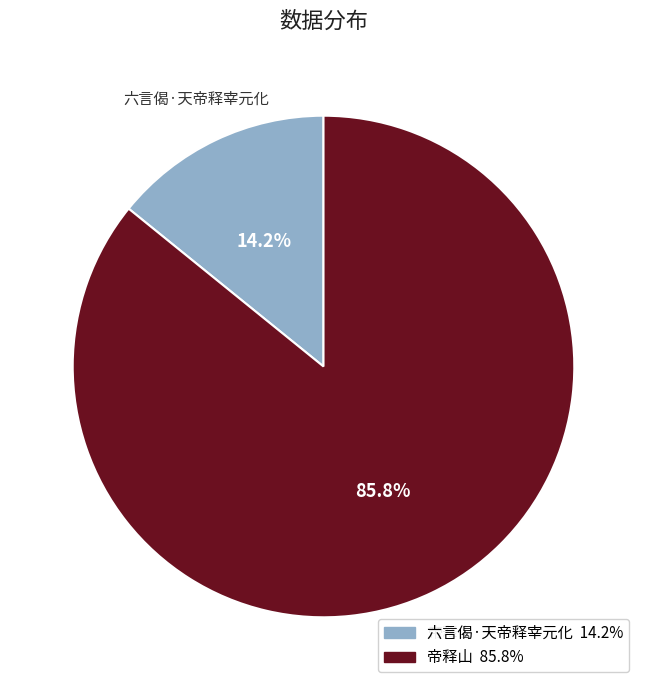

Rank the categories by value from highest to lowest.

帝释山, 六言偈·天帝释宰元化